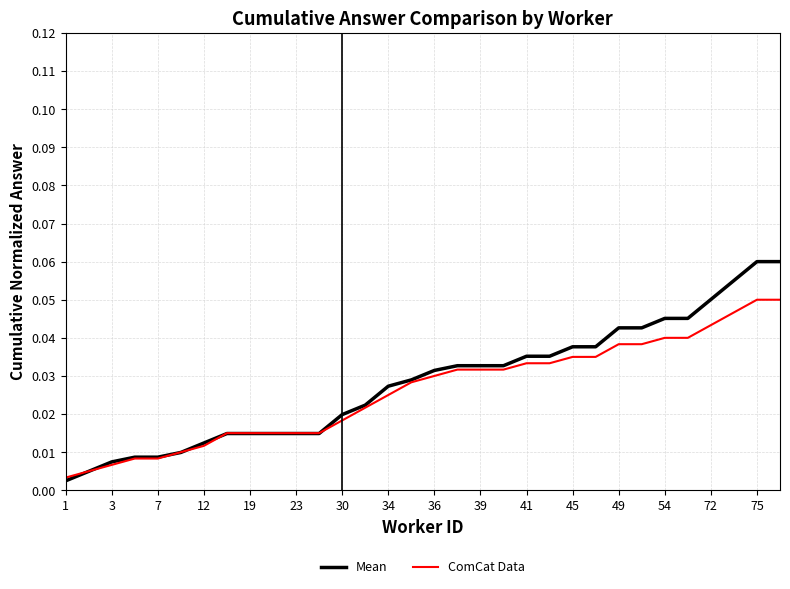

At how many categories does at least one series exceed 0?

32